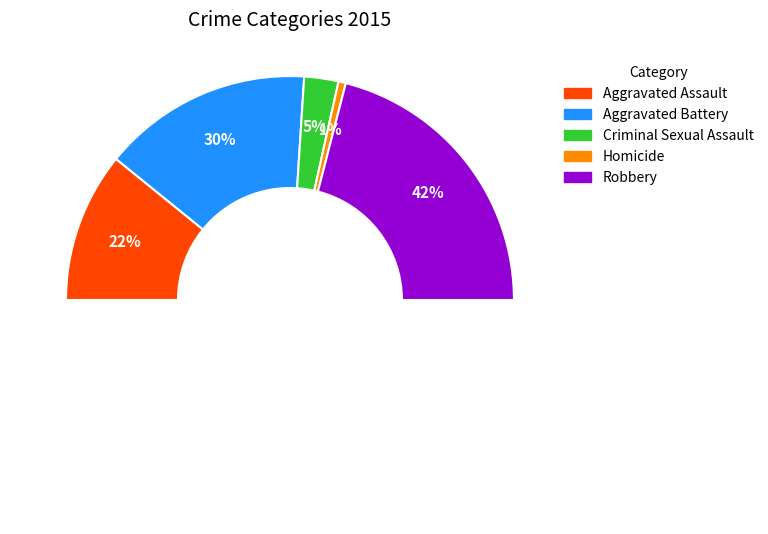

The Aggravated Battery slice represents 30% of the pie. True or false?

True